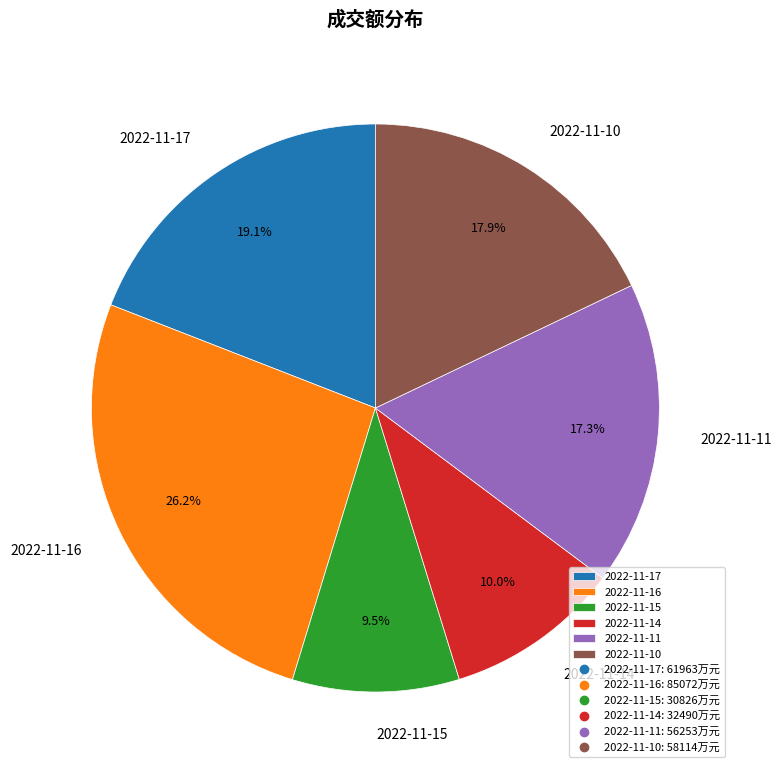

Rank the categories by value from highest to lowest.

2022-11-16, 2022-11-17, 2022-11-10, 2022-11-11, 2022-11-14, 2022-11-15